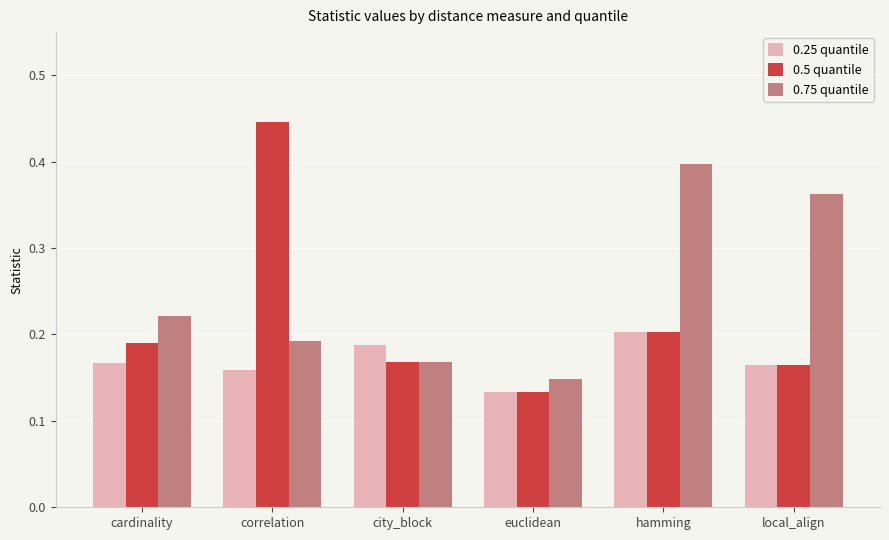

Which series has the widest spread of values?

0.5 quantile